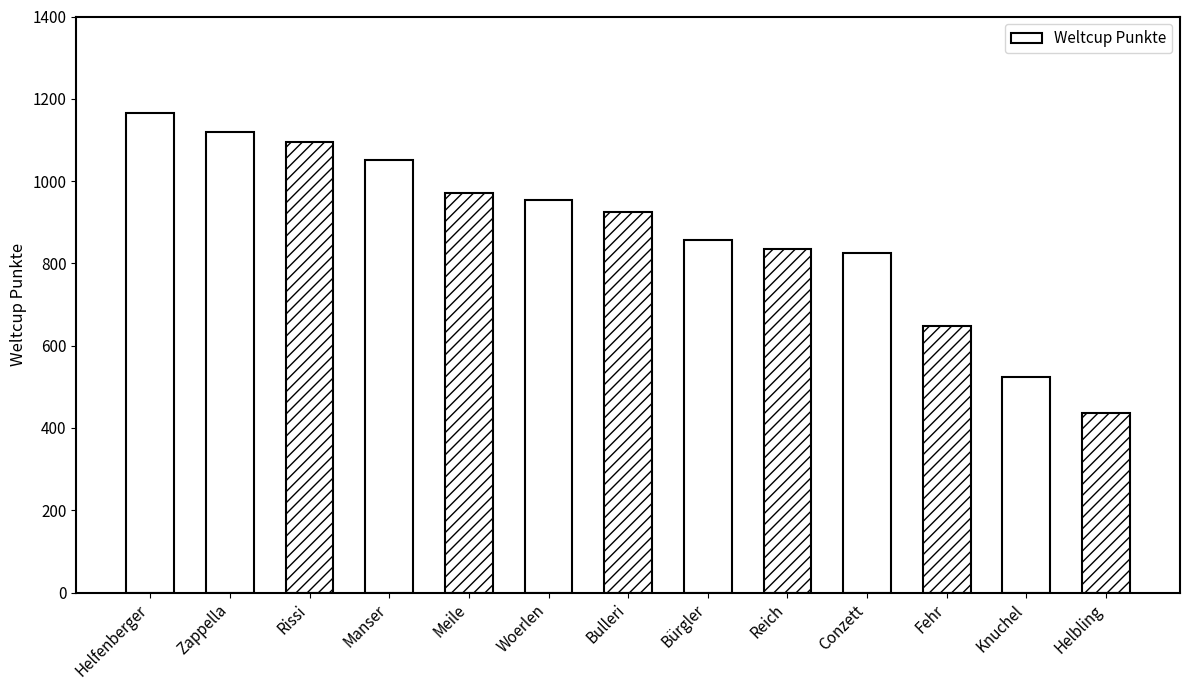

What is the ratio of the value at Conzett to the value at Meile?

0.9